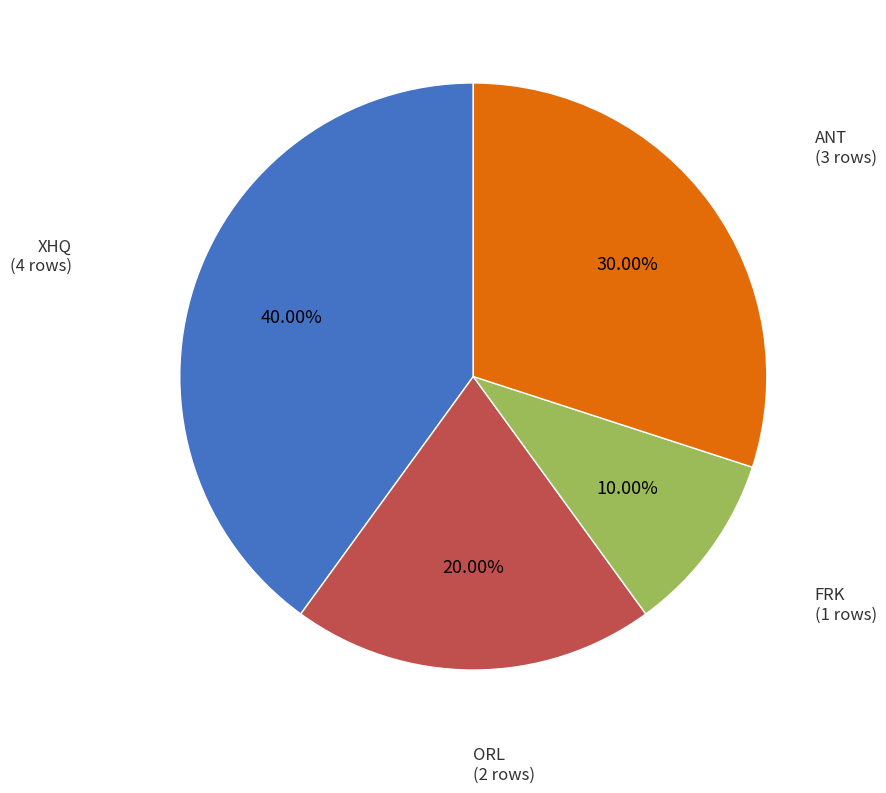

Is there a majority slice in this chart?

No